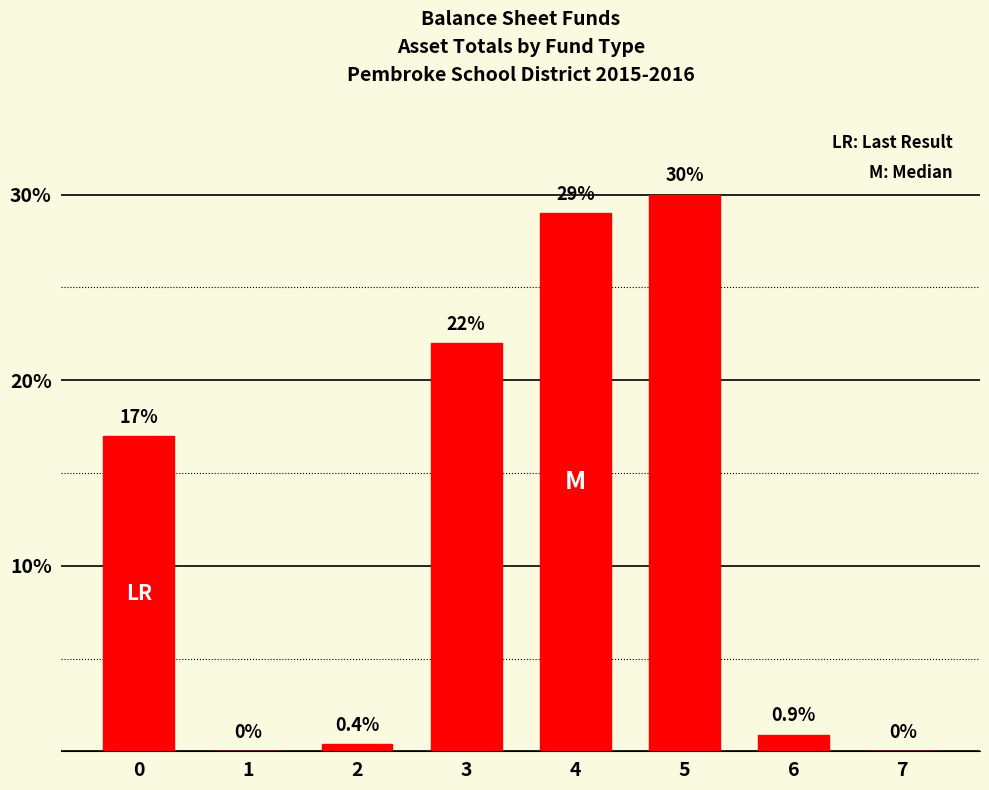

Reading left to right, what are all the values shown in this chart?

17.0	0.0	0.4	22.0	29.0	30.0	0.9	0.0